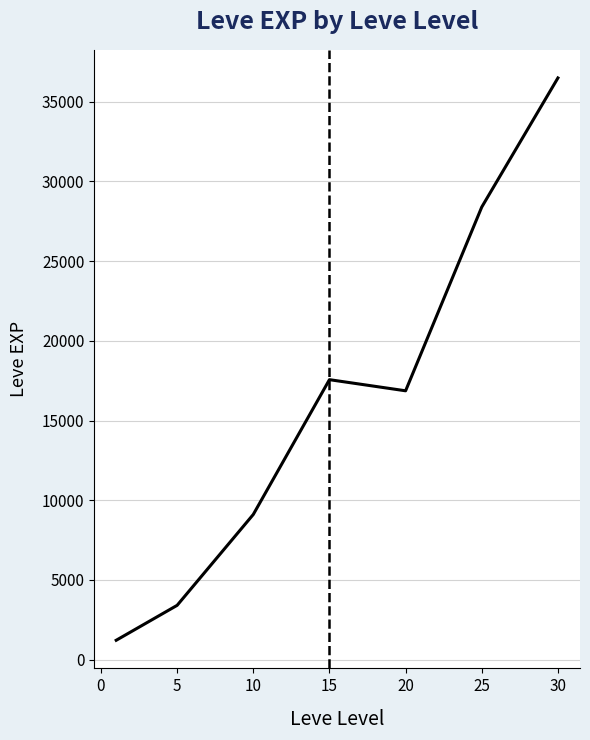

Reading left to right, what are all the values shown in this chart?

1213.3	3405.0	9106.7	17563.3	16865.0	28393.3	36492.5